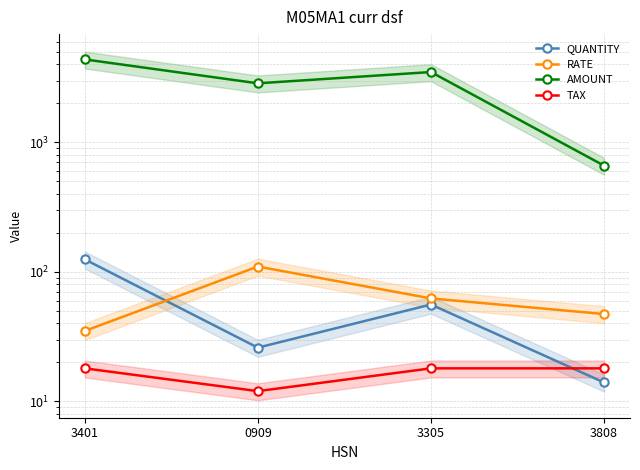

Between 3401 and 3305, which is larger?

3401